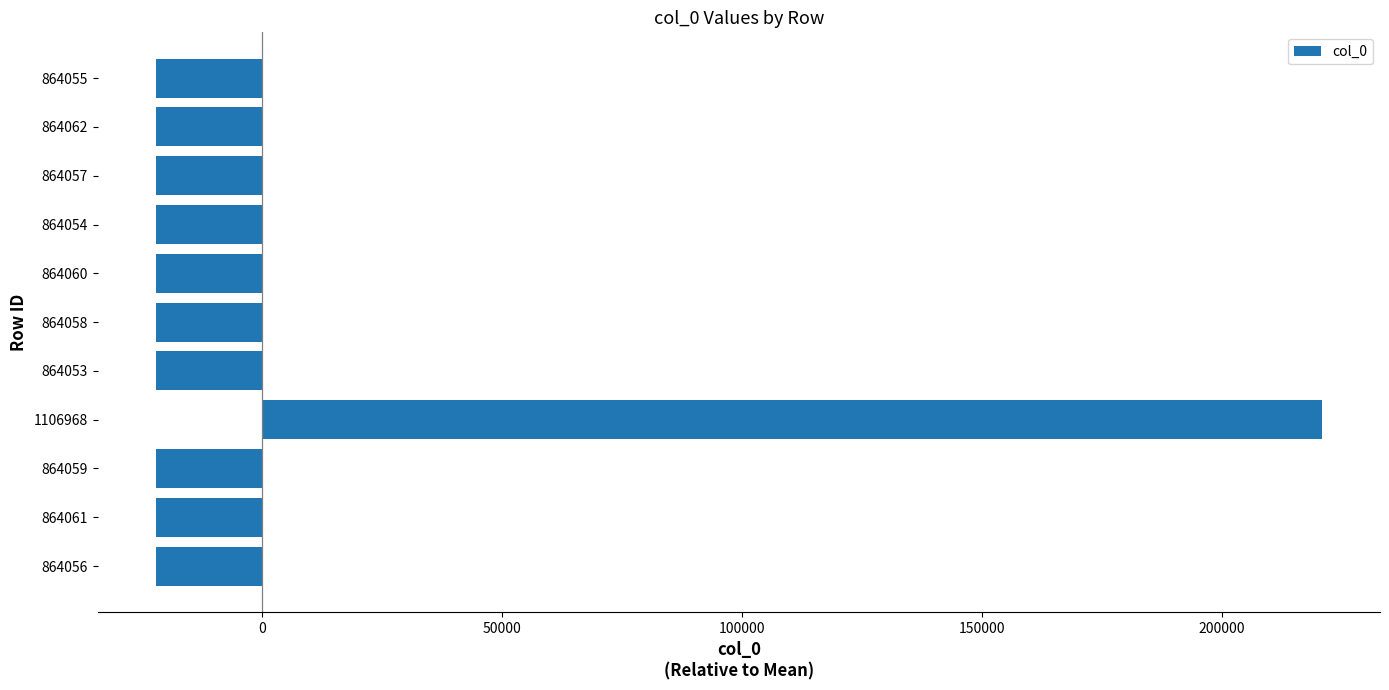

What is the difference between the values at 864056 and 1106968?

242912.0